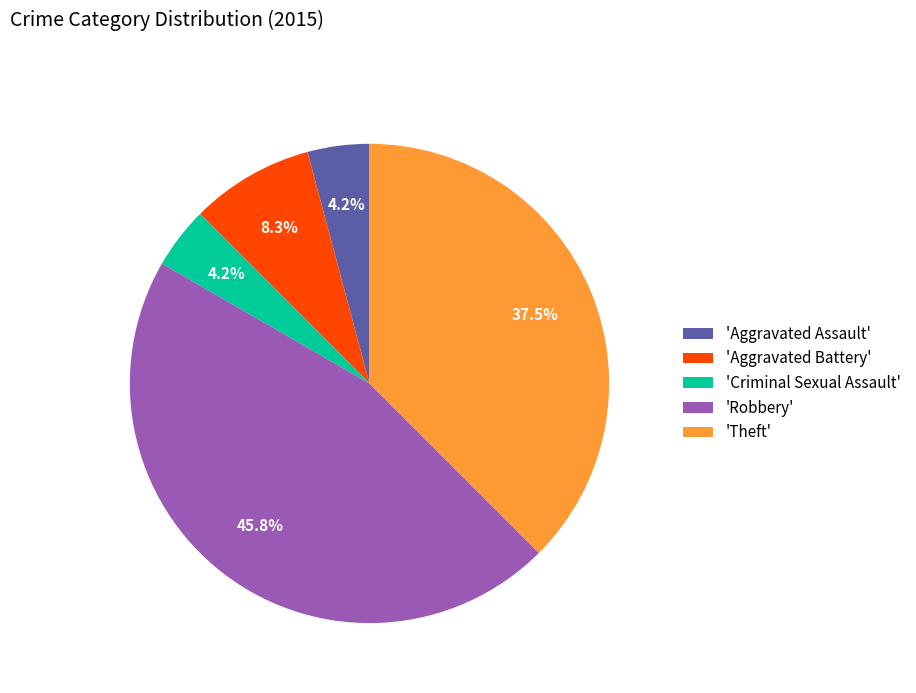

What is the largest slice in the pie chart?

'Robbery'